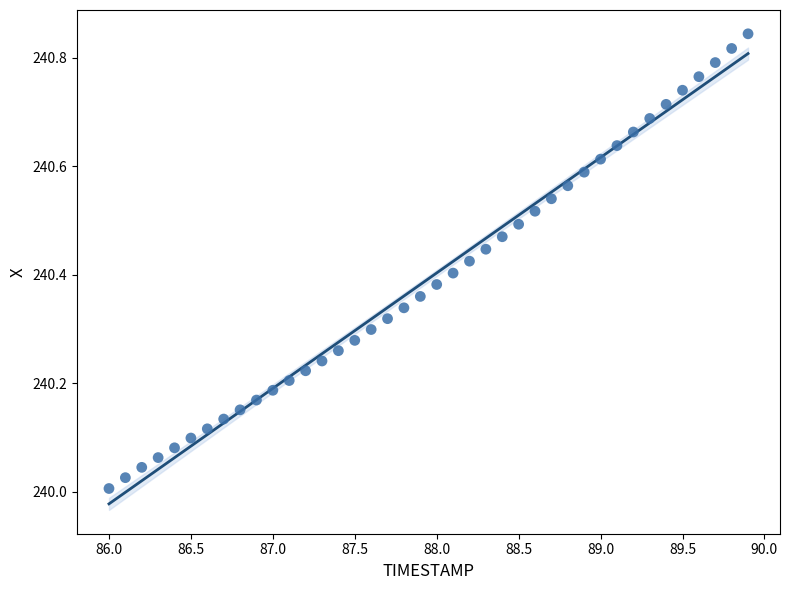

What is the range of X values (max minus min)?

3.9